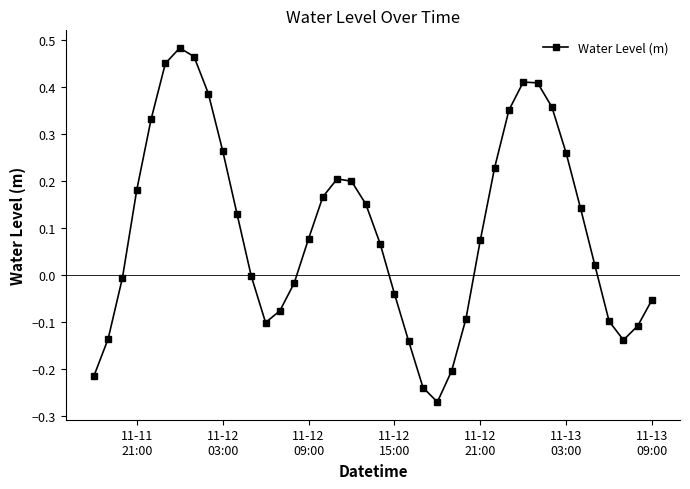

What is the sum of all values?

3.9